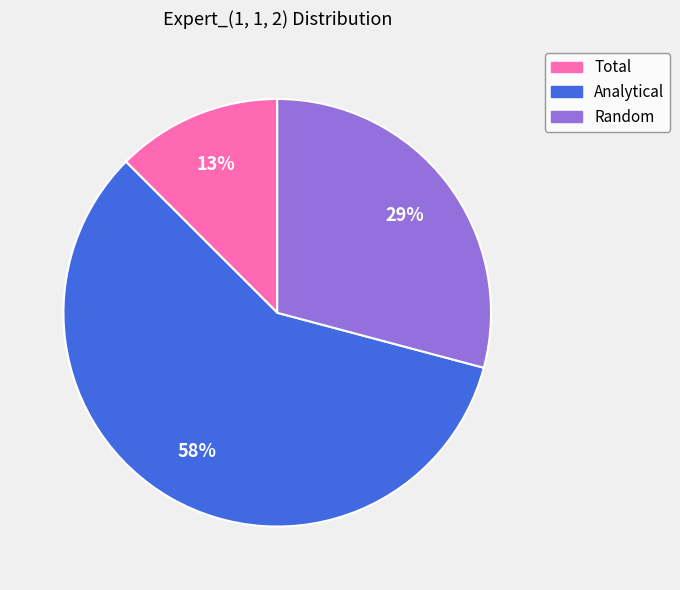

The Analytical slice represents 58% of the pie. True or false?

True